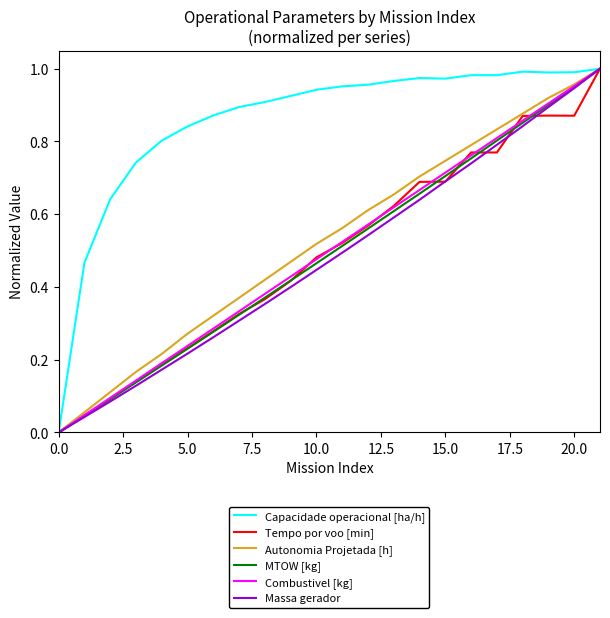

Which series has the largest total across all categories?

Capacidade operacional [ha/h]